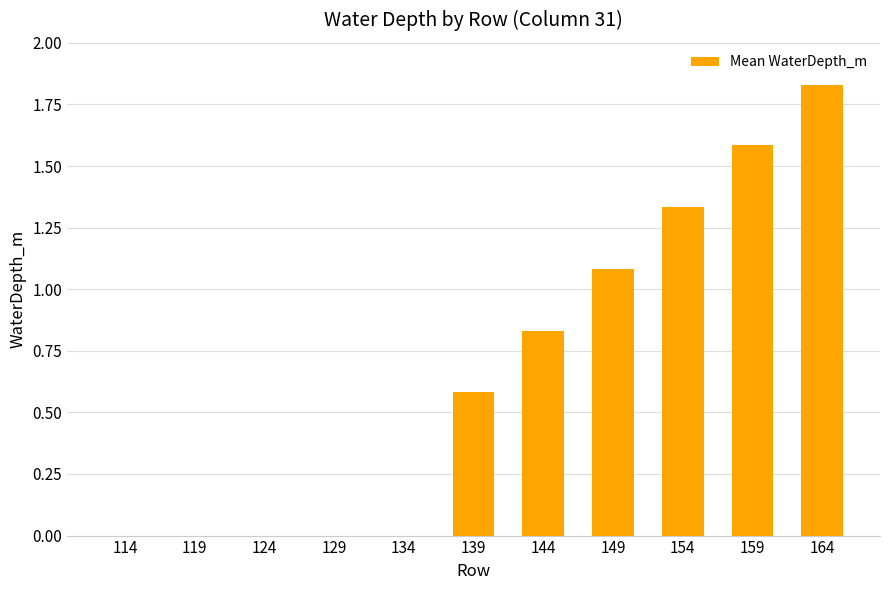

How many categories are shown in the chart?

11